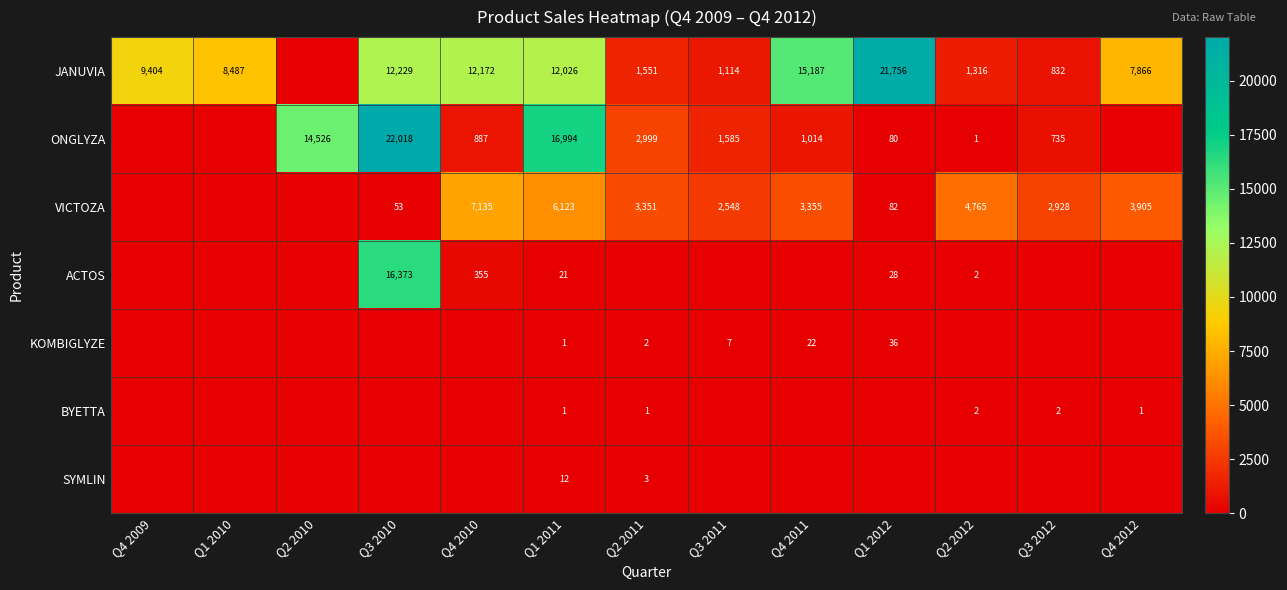

The value of VICTOZA at Q2 2011 is 5987. True or false?

False